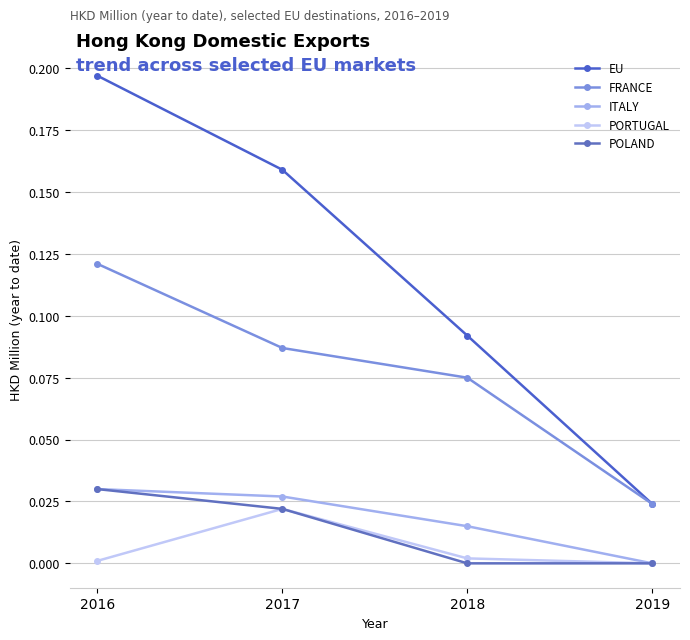

Which series has the largest total across all categories?

EU